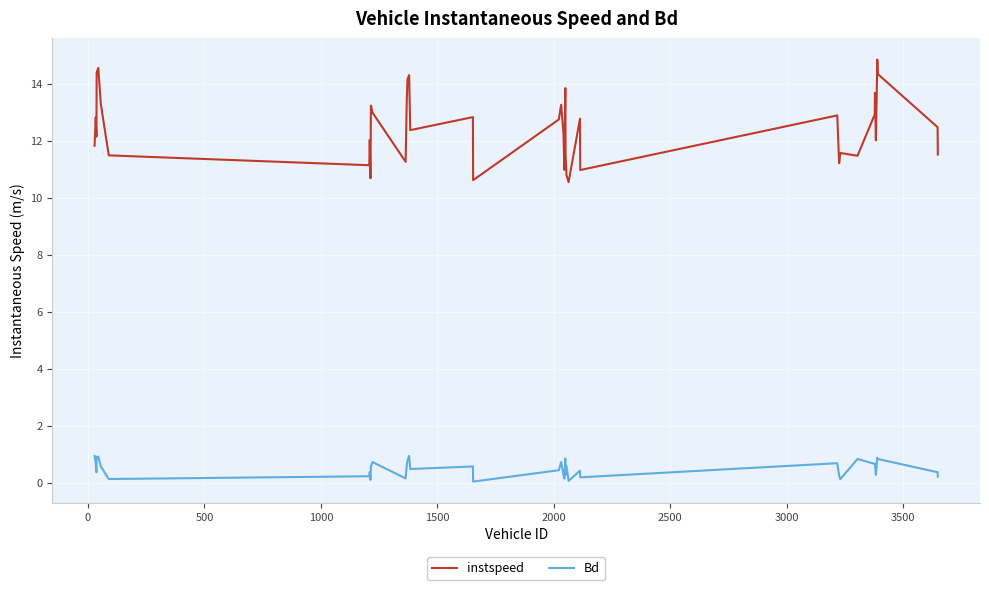

How many series are shown in this chart?

2